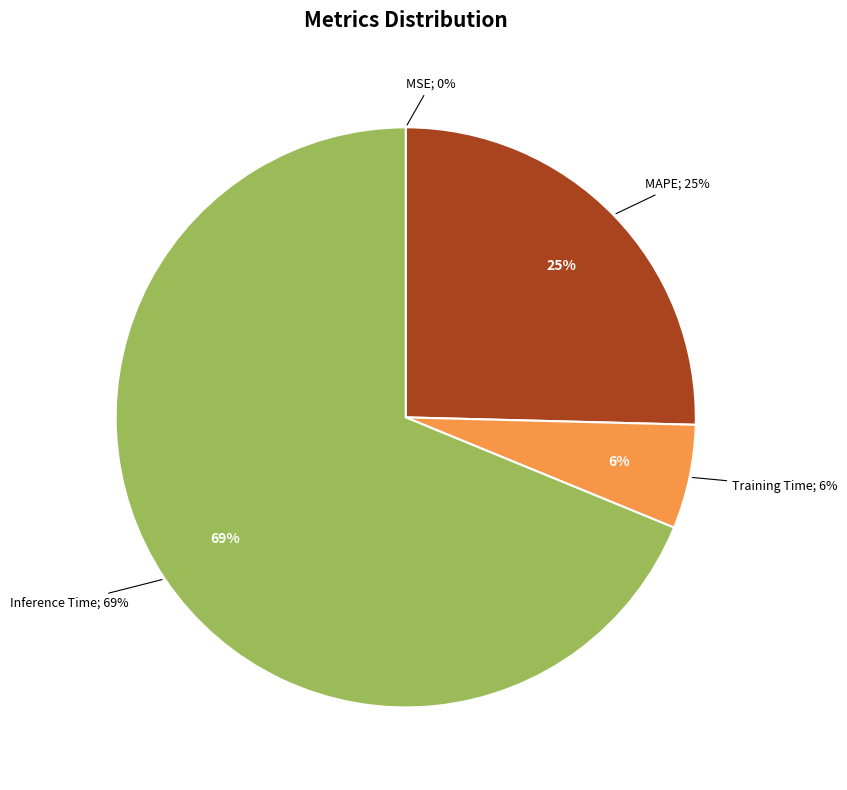

What is the largest slice in the pie chart?

Inference Time